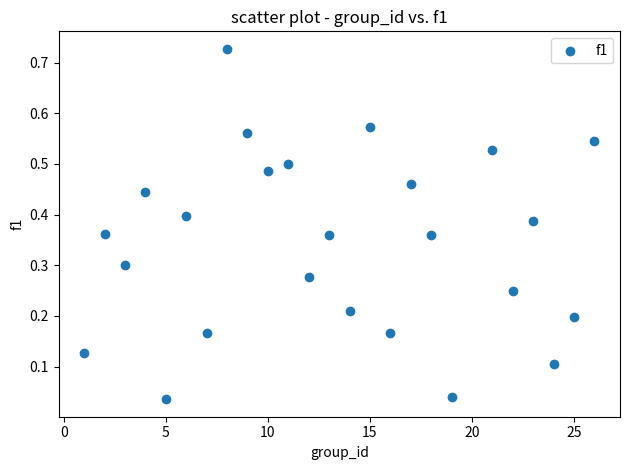

What is the range of X values (max minus min)?

25.0